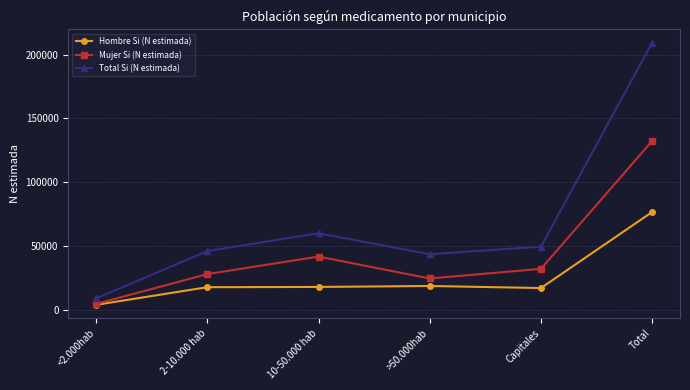

What is the value of the Hombre Si (N estimada) point at the 5th from the left?

17371